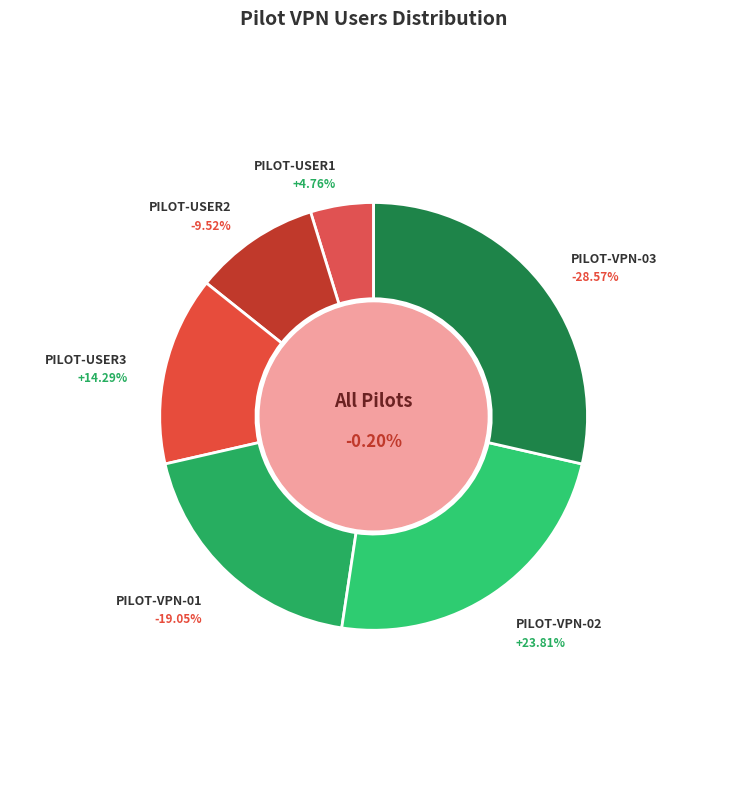

Combined, do PILOT-USER1 and PILOT-VPN-01 account for over 50%?

No